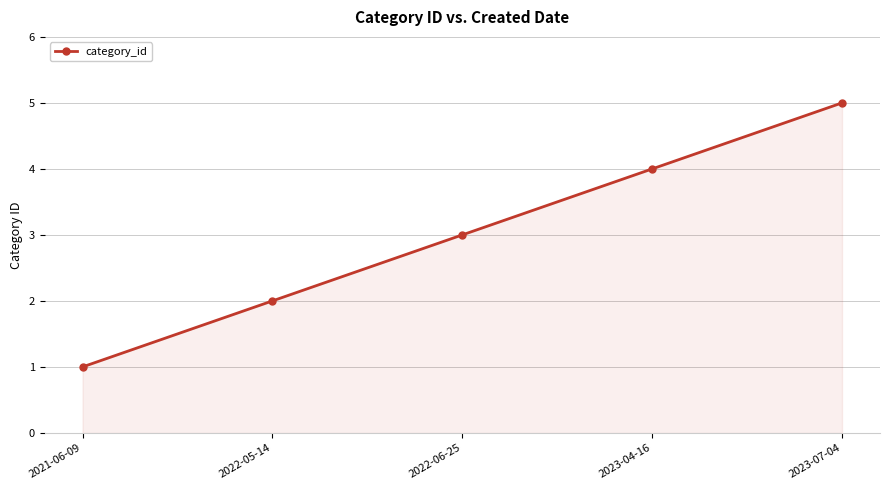

Rank the categories by value from lowest to highest.

2021-06-09, 2022-05-14, 2022-06-25, 2023-04-16, 2023-07-04